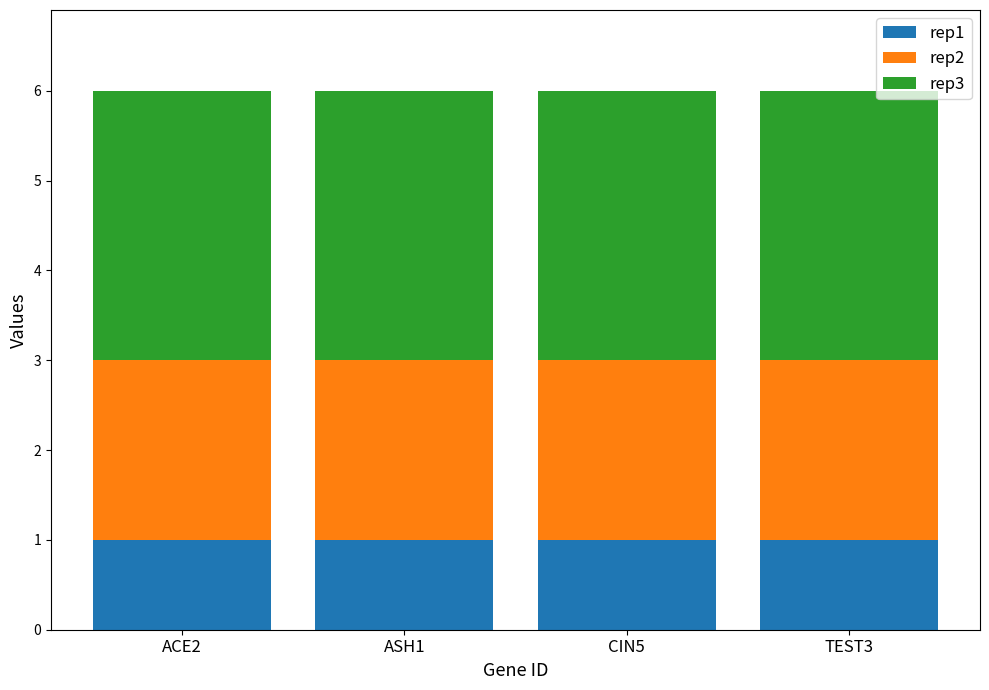

Are the bars grouped side by side (vs. stacked)?

No